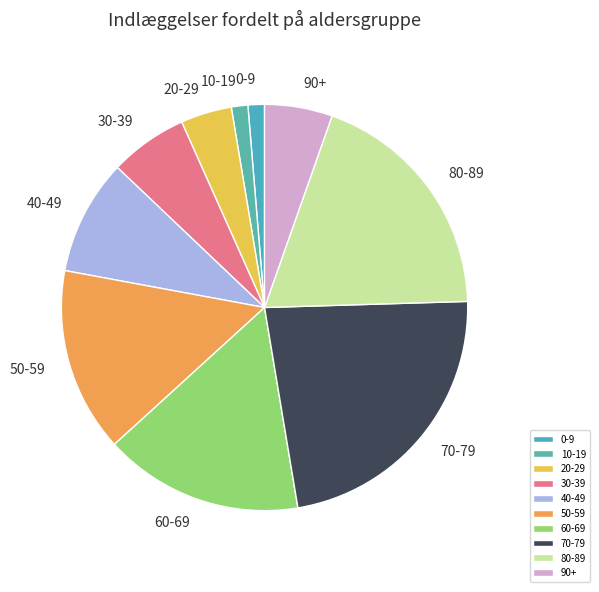

Is the sum of 80-89 and 20-29 greater than half?

No